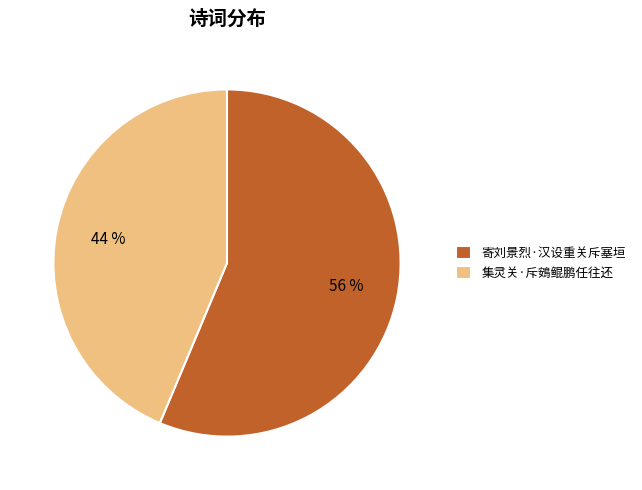

Is the sum of 寄刘景烈·汉设重关斥塞垣 and 集灵关·斥鴳鲲鹏任往还 greater than half?

Yes